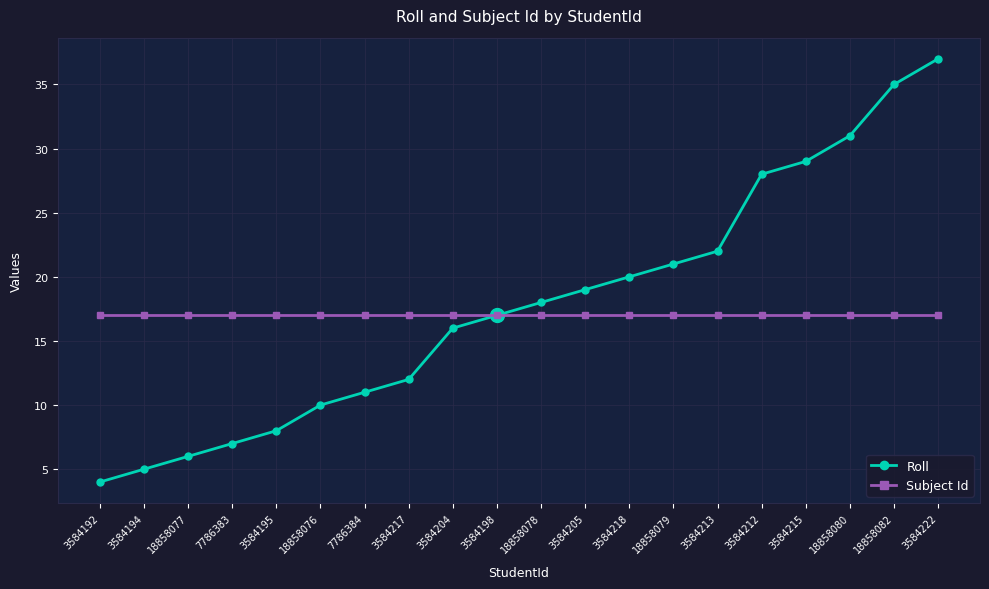

Which series changed the most between 3584204 and 3584218?

Roll